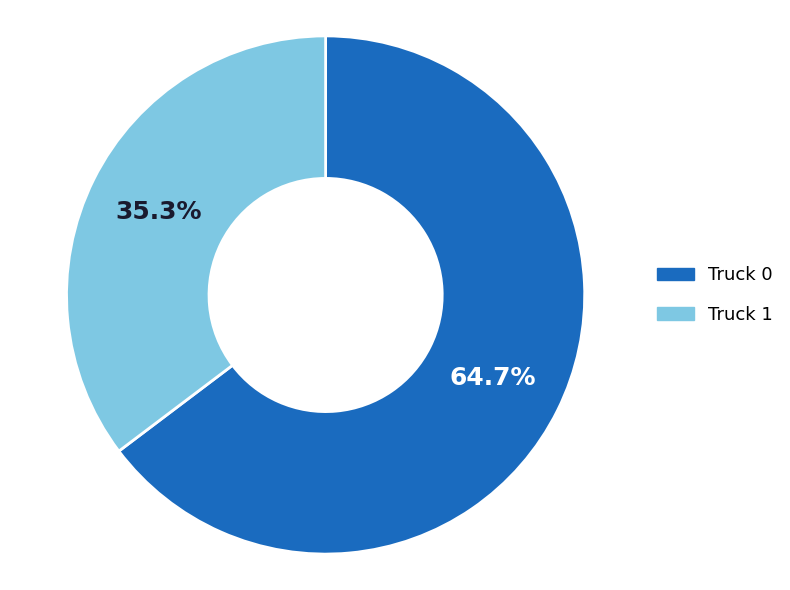

What percentage is the Truck 0 slice, to the nearest percent?

65%